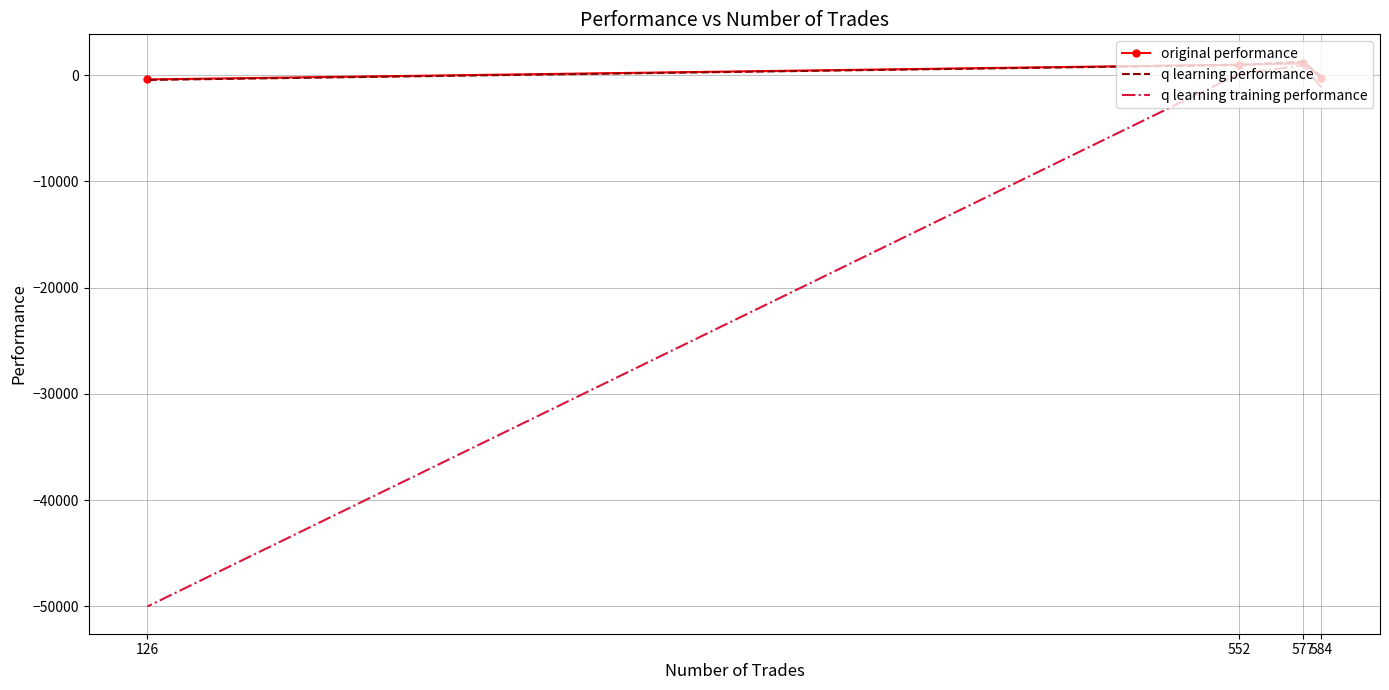

What value does the original performance series have at 577?

1090.9